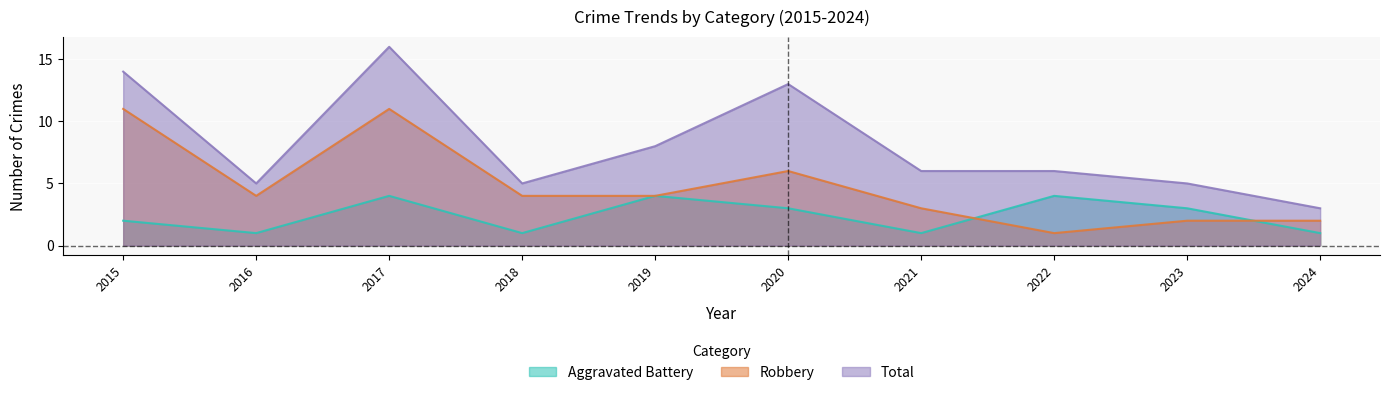

What is the total value across all series at 2023?

10